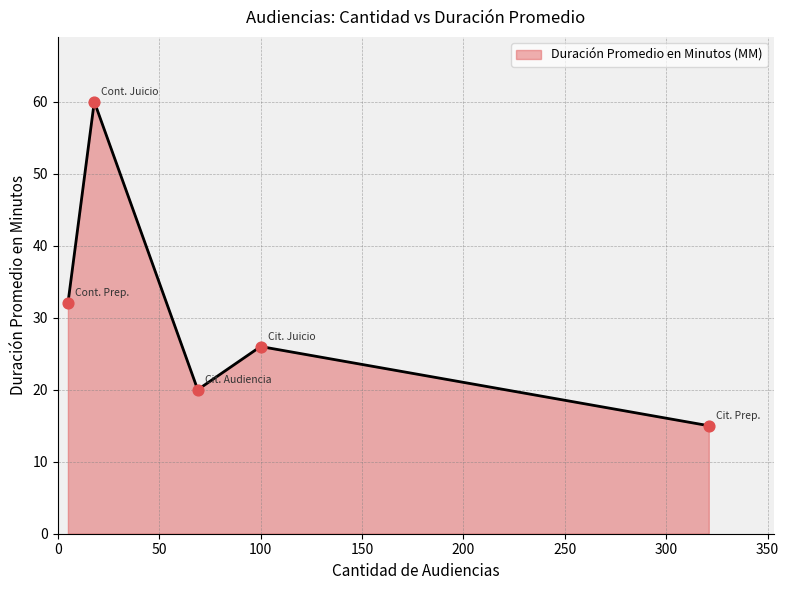

How many interior local valleys (lower than both neighbors) does the data have?

1